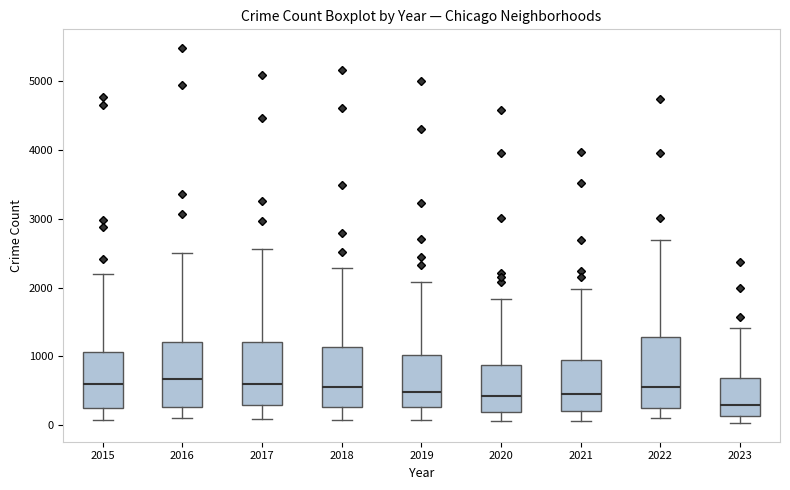

Reading left to right, transcribe this box plot: for each box, give where its median line is, the range the box spans, and where its two whiskers end, as read against the y-axis. The values are not printed on the chart, so give them approximately, as read against the axis.

2015: median 600, box 300 to 1100, whiskers 100 to 2200
2016: median 700, box 300 to 1200, whiskers 100 to 2500
2017: median 600, box 300 to 1200, whiskers 100 to 2600
2018: median 600, box 300 to 1100, whiskers 100 to 2300
2019: median 500, box 300 to 1000, whiskers 100 to 2100
2020: median 400, box 200 to 900, whiskers 100 to 1800
2021: median 500, box 200 to 900, whiskers 100 to 2000
2022: median 600, box 300 to 1300, whiskers 100 to 2700
2023: median 300, box 100 to 700, whiskers 0 to 1400